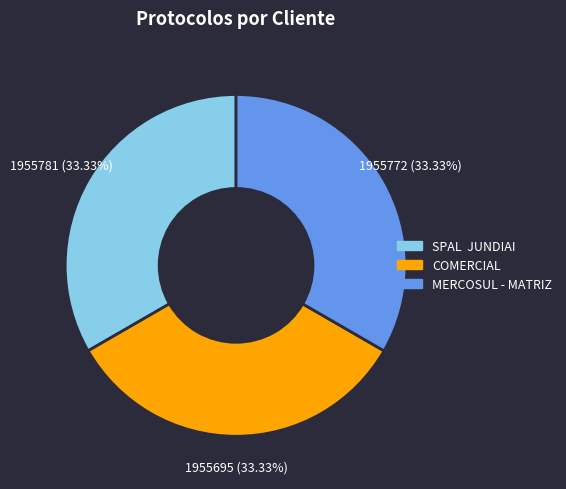

Does COMERCIAL account for over 50% of the chart?

No